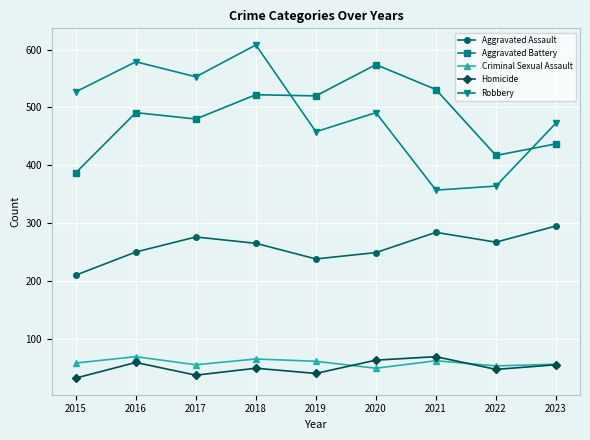

True or false: Aggravated Assault has a value of 295 at 2023.

True